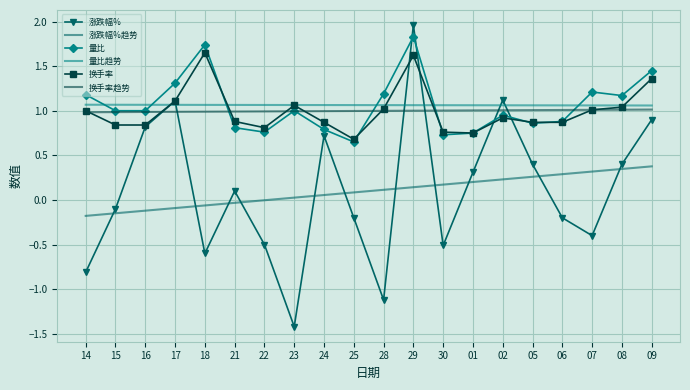

At which category is the sum across all series the highest?

29